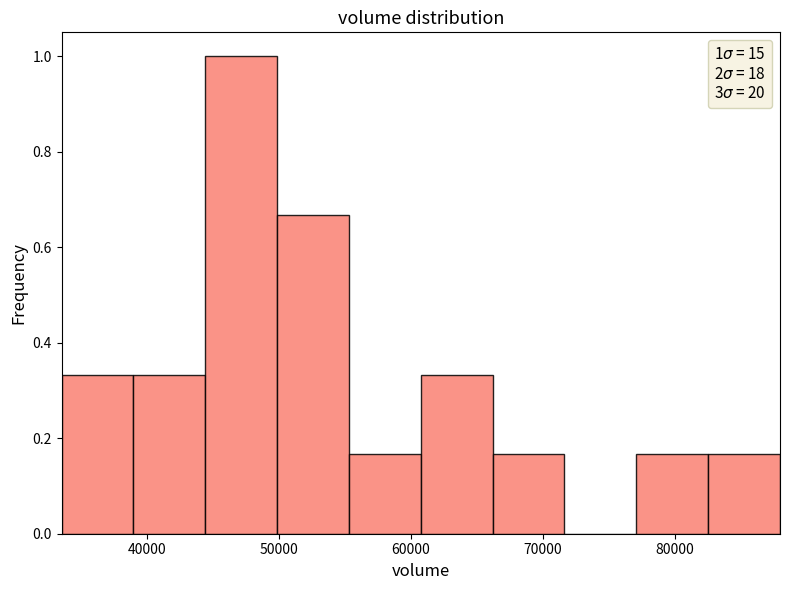

Which range on the x-axis has the tallest bar?

44000 to 50000